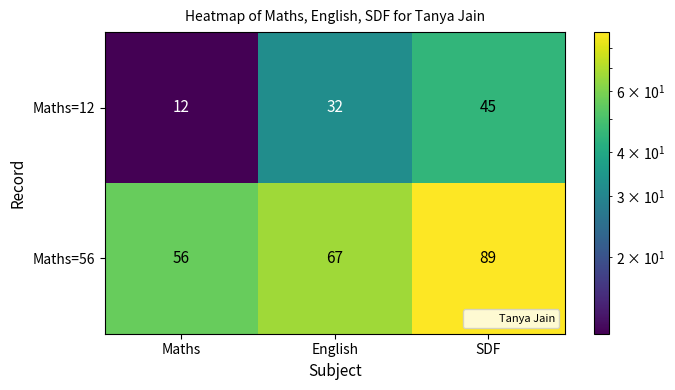

Reading left to right, what are all the values shown in this chart?

Maths=12: Maths=12	English=32	SDF=45
Maths=56: Maths=56	English=67	SDF=89